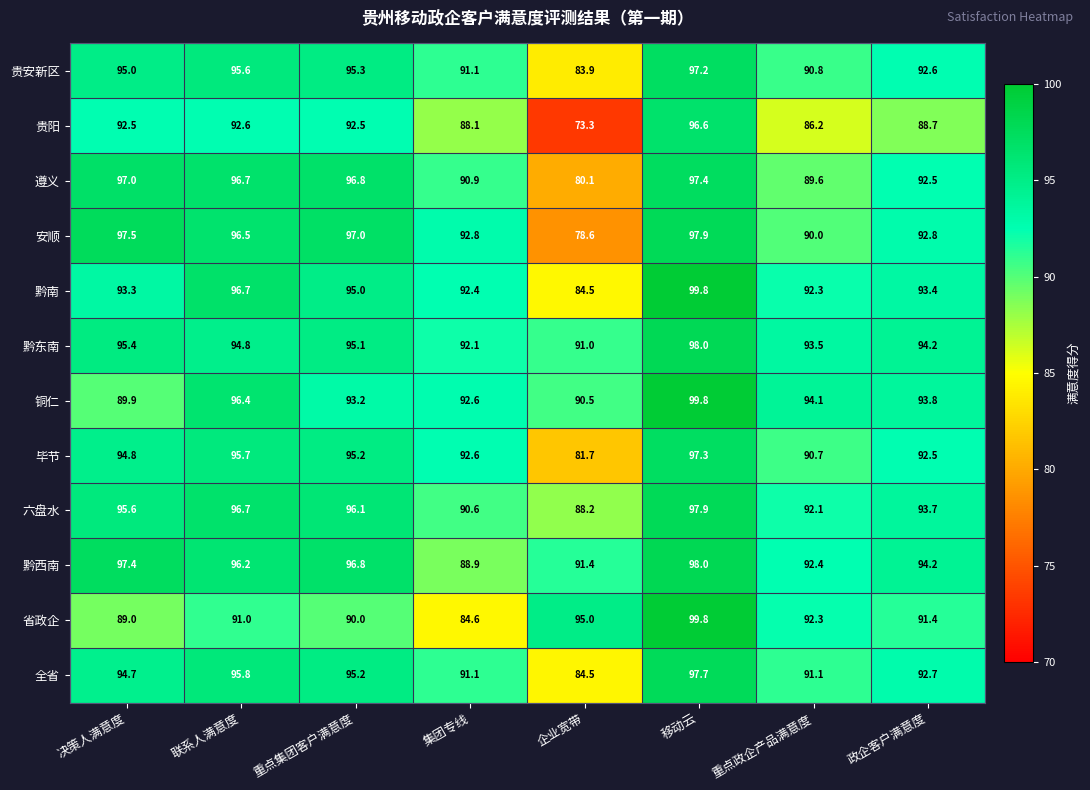

Which series changed the most between 集团专线 and 重点政企产品满意度?

省政企